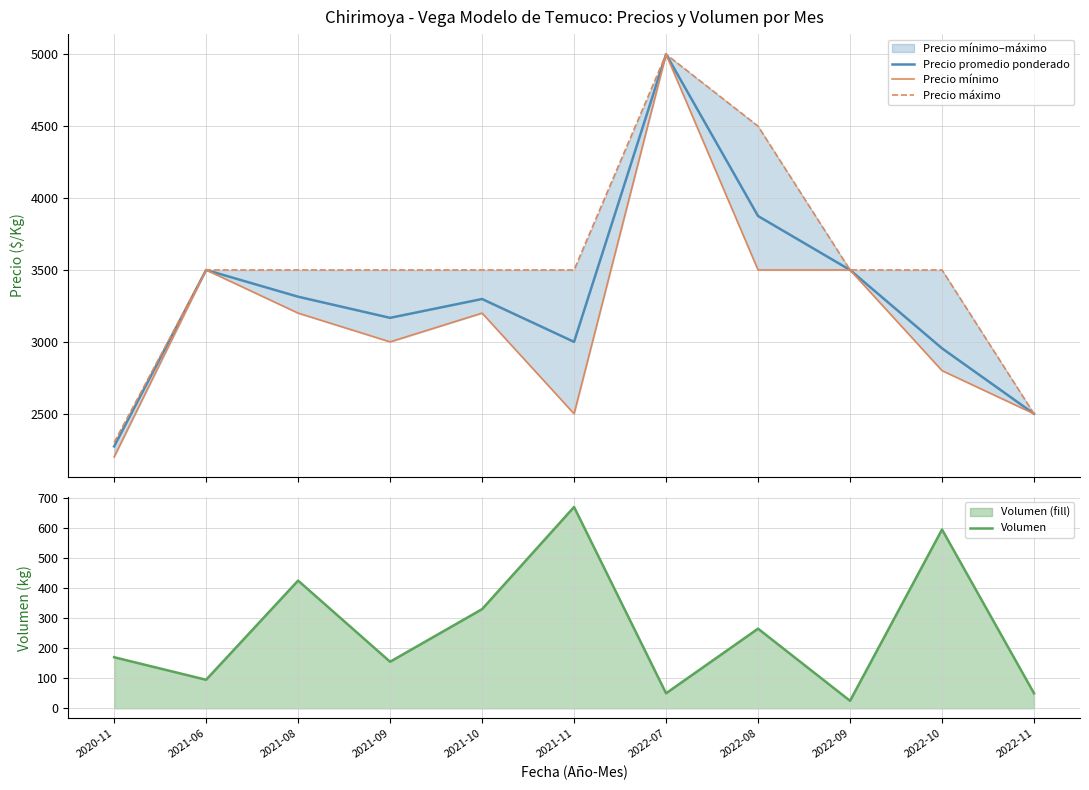

The Volumen series shows 155 at 2021-09. True or false?

True